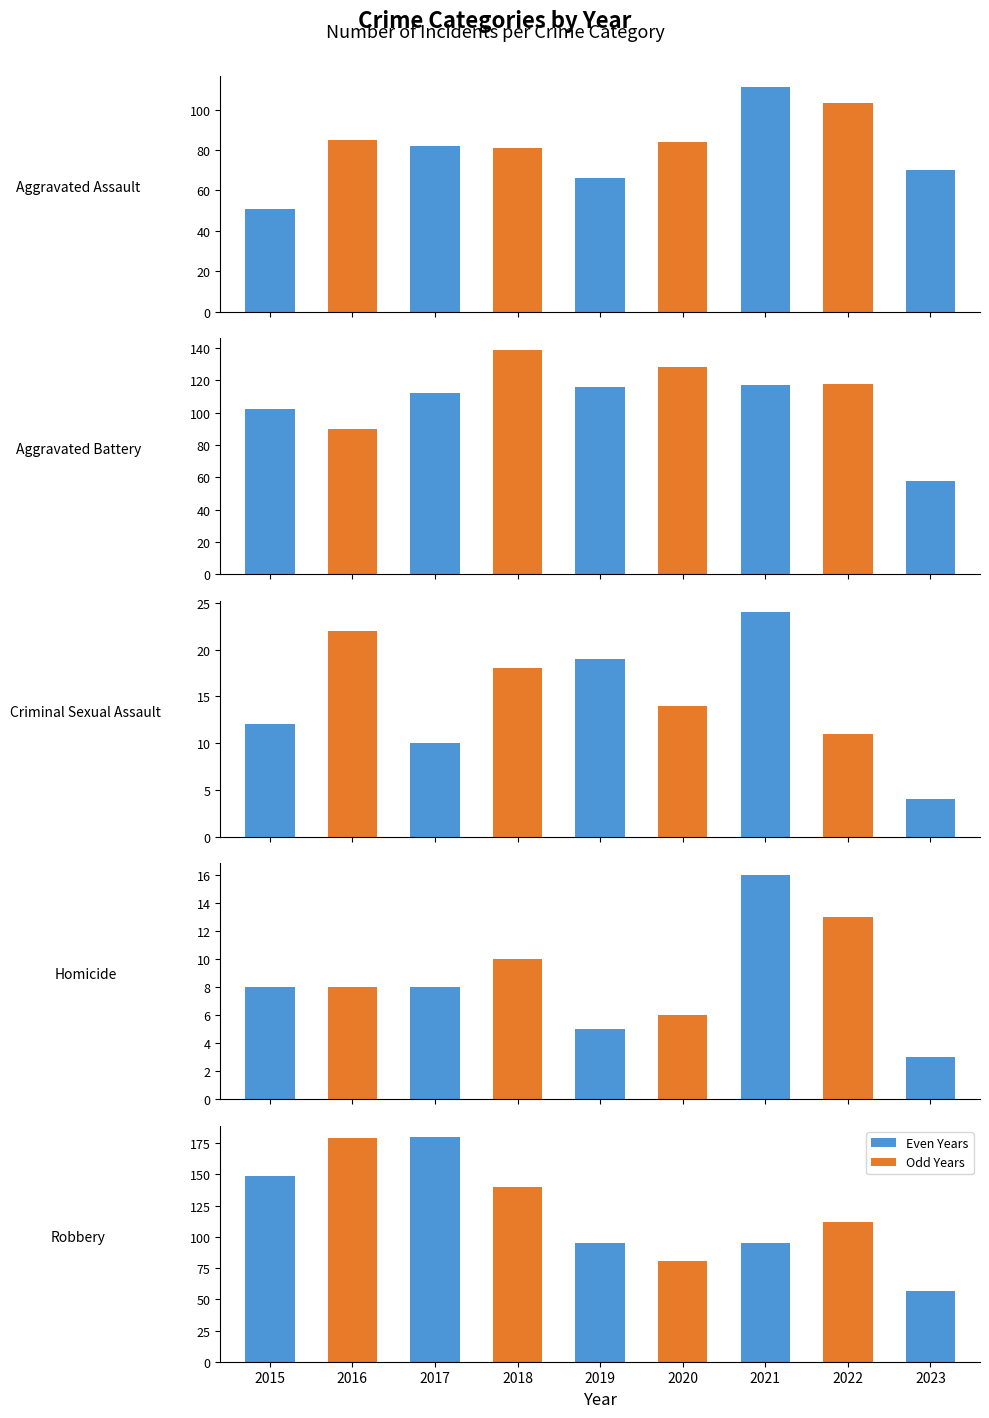

Reading left to right, what are all the values shown in this chart?

Aggravated Assault: 0=51	1=85	2=82	3=81	4=66	5=84	6=111	7=103	8=70
Aggravated Battery: 0=102	1=90	2=112	3=139	4=116	5=128	6=117	7=118	8=58
Criminal Sexual Assault: 0=12	1=22	2=10	3=18	4=19	5=14	6=24	7=11	8=4
Homicide: 0=8	1=8	2=8	3=10	4=5	5=6	6=16	7=13	8=3
Robbery: 0=149	1=179	2=180	3=140	4=95	5=81	6=95	7=112	8=57